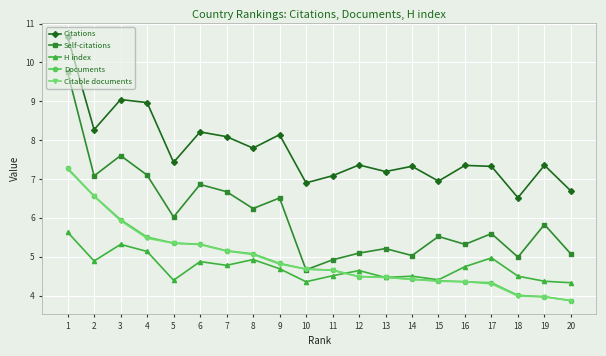

How many data points does each series have?

20